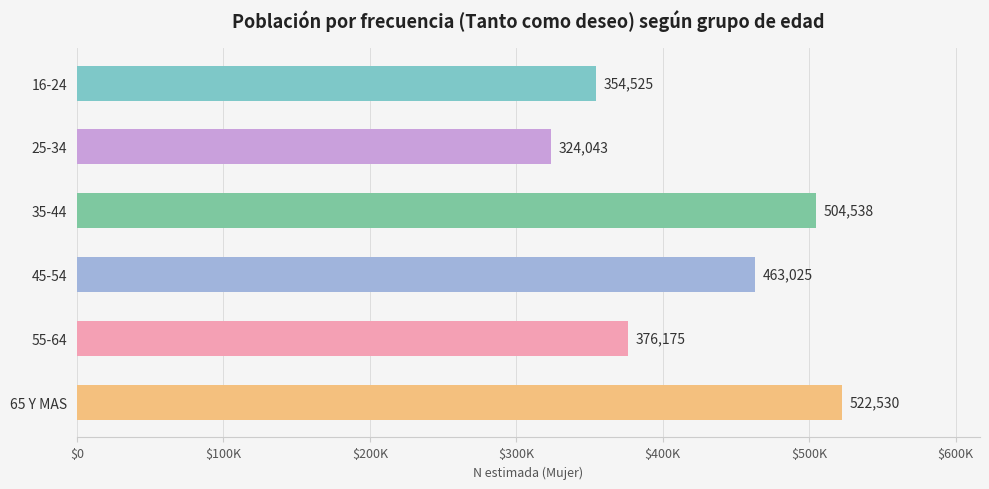

What is the sum of all values?

2544836